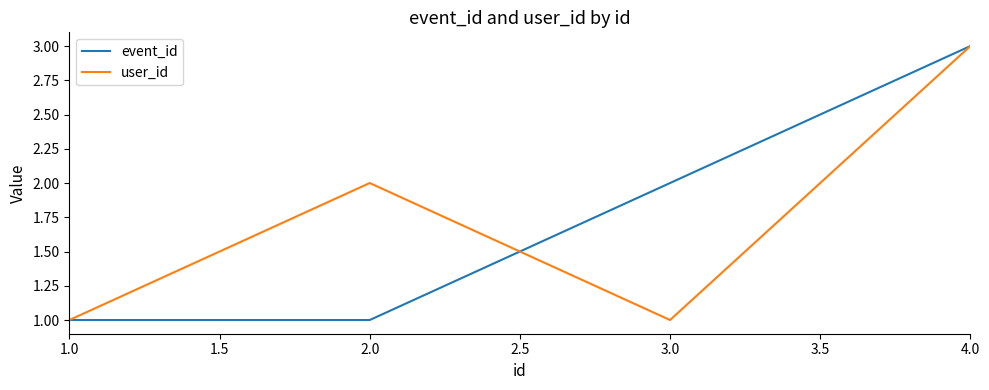

At which category is the sum across all series the highest?

4.0